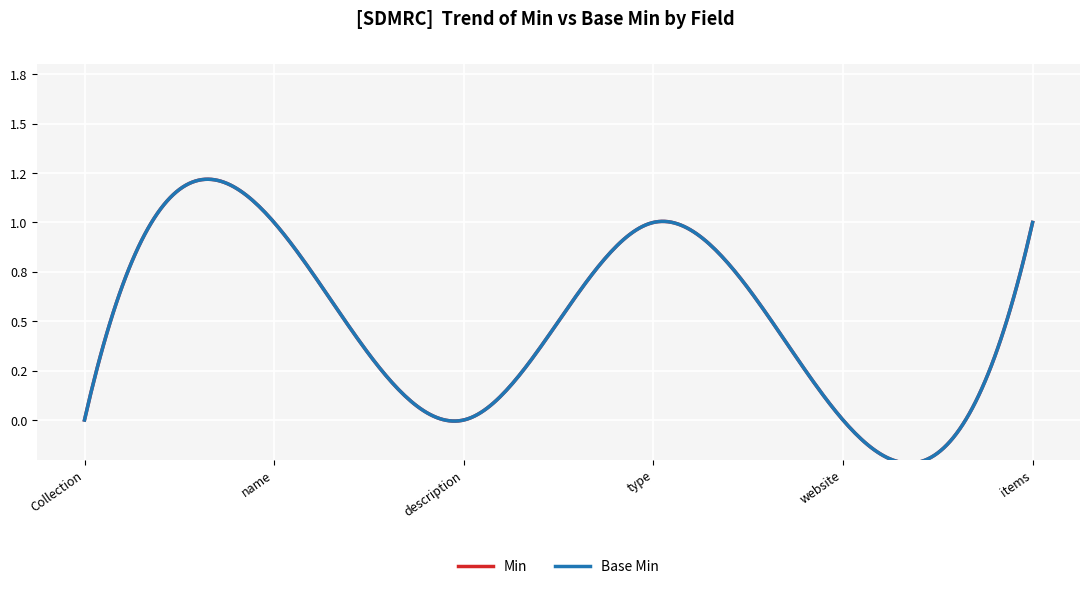

True or false: Base Min and Min cross at least once.

False